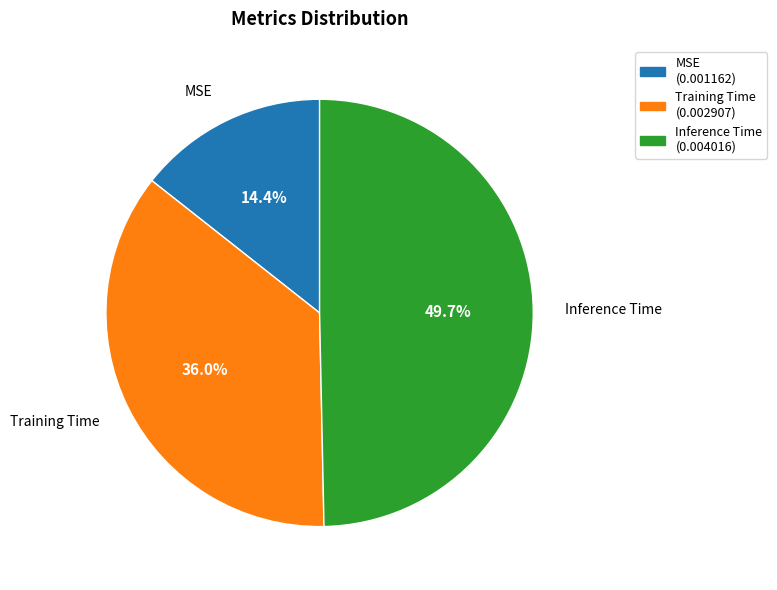

To the nearest percent, what portion does Inference Time represent?

50%